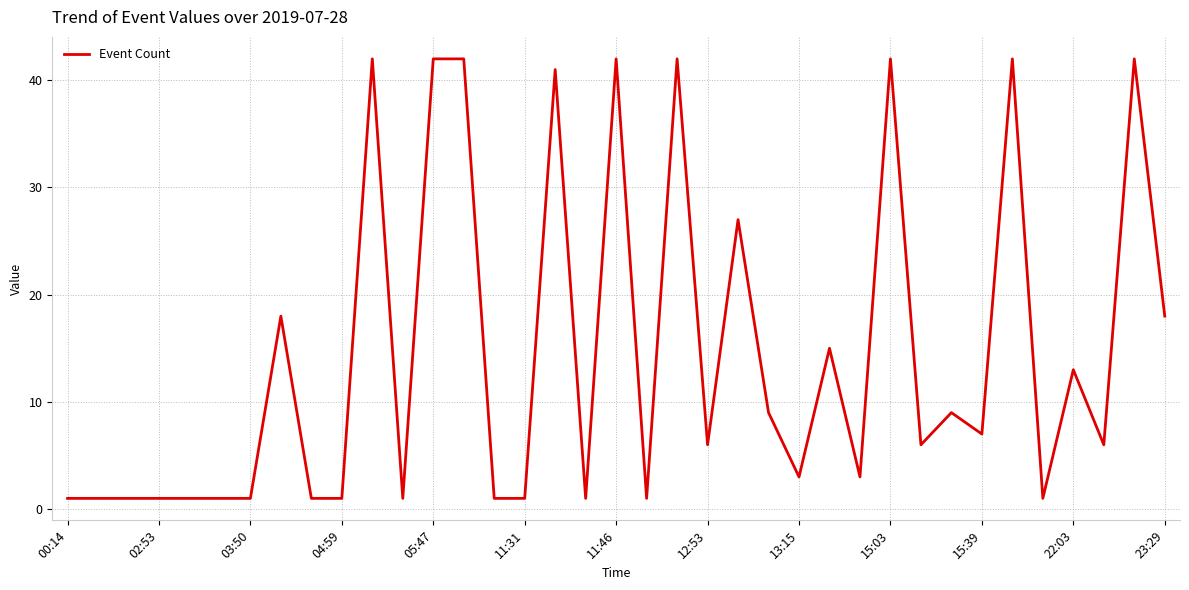

What is the difference between the maximum and minimum values?

41